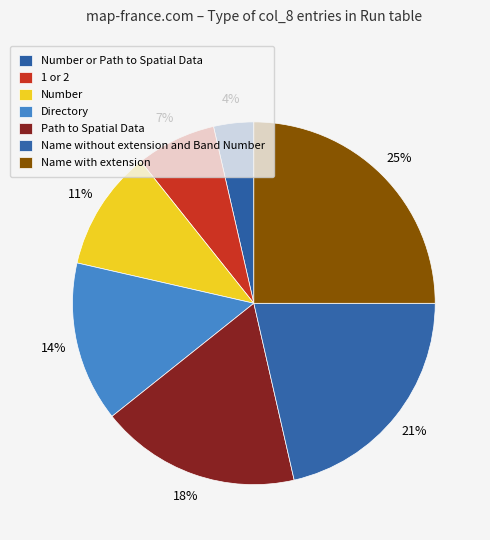

Is it true that Number or Path to Spatial Data is 4% of the pie?

True